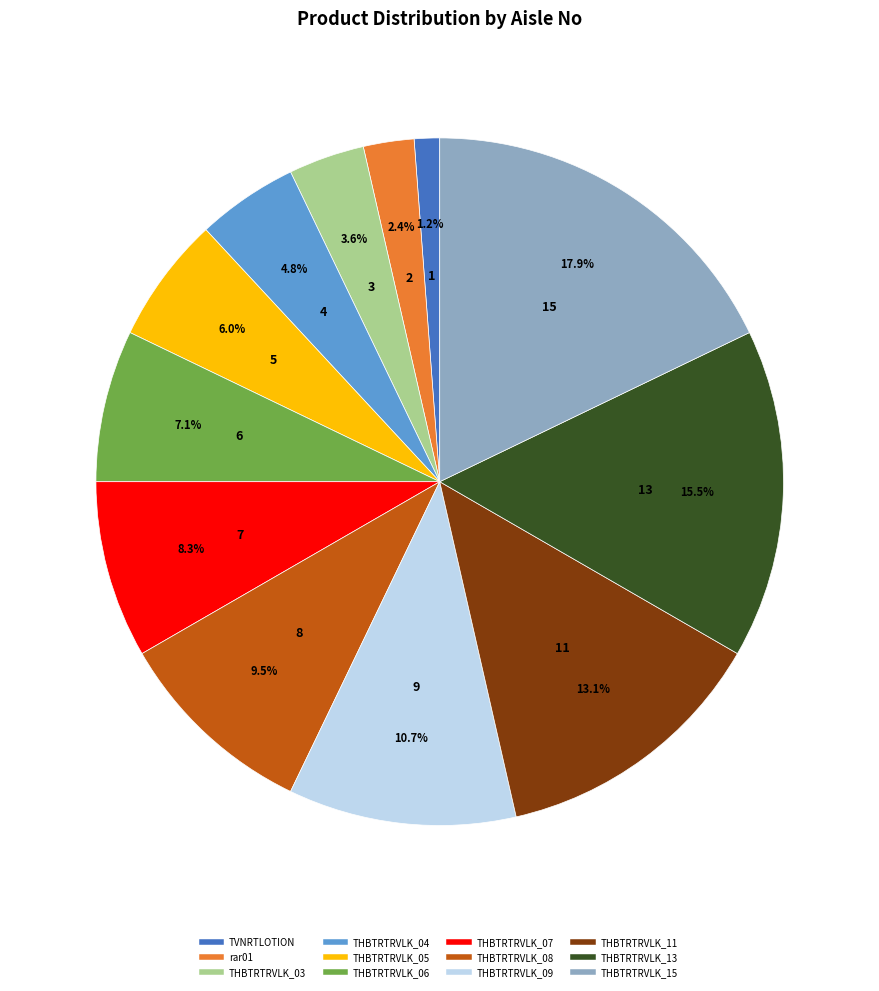

Count the number of slices in the pie.

12